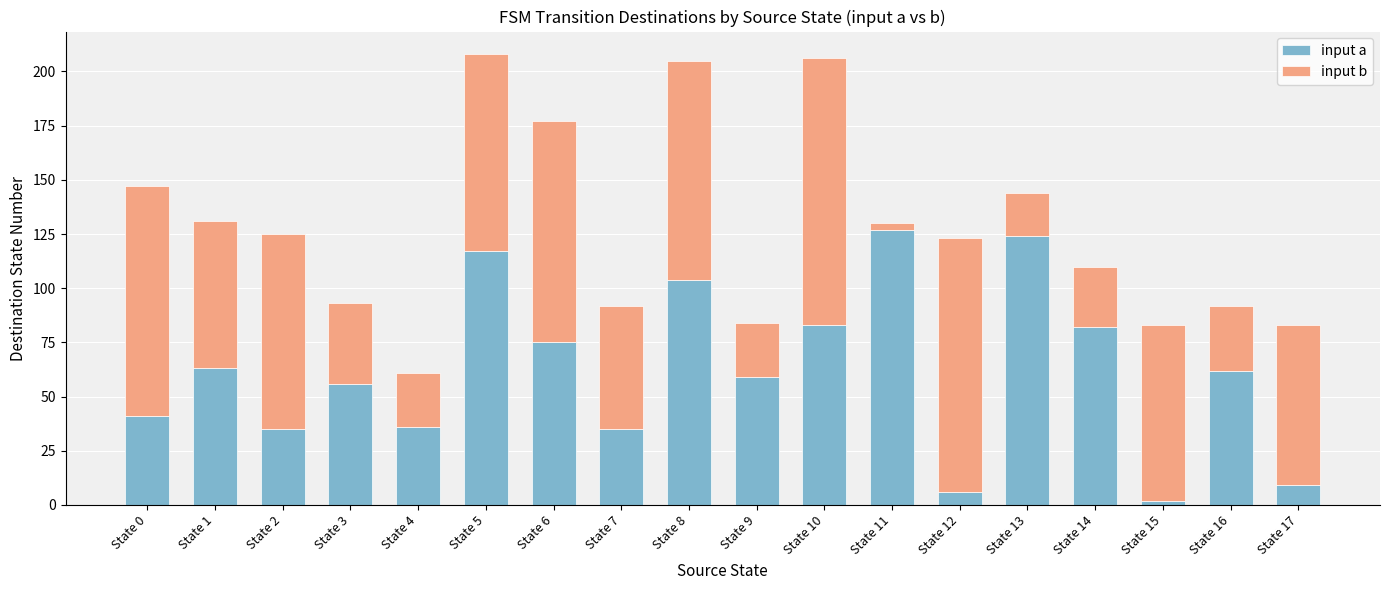

The value of input a at State 12 is 6. True or false?

True